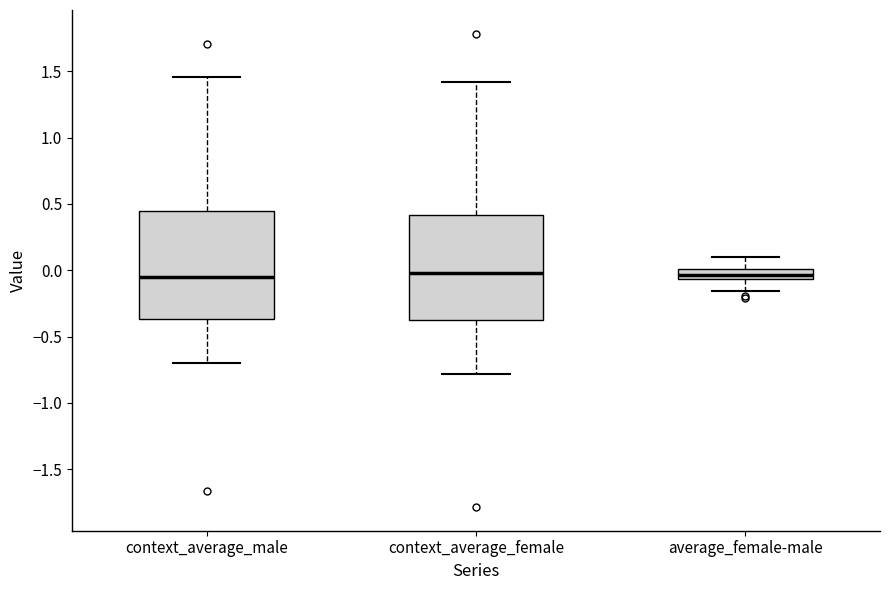

Reading left to right, read every box against the y-axis: the position of its median line, the range the box covers, and the ends of its whiskers. The values are not printed on the chart, so give them approximately, as read against the axis.

context_average_male: median -0.05, box -0.35 to 0.45, whiskers -0.70 to 1.45
context_average_female: median 0.00, box -0.40 to 0.40, whiskers -0.80 to 1.40
average_female-male: median -0.05 (inside the box), box -0.05 to 0.00, whiskers -0.15 to 0.10